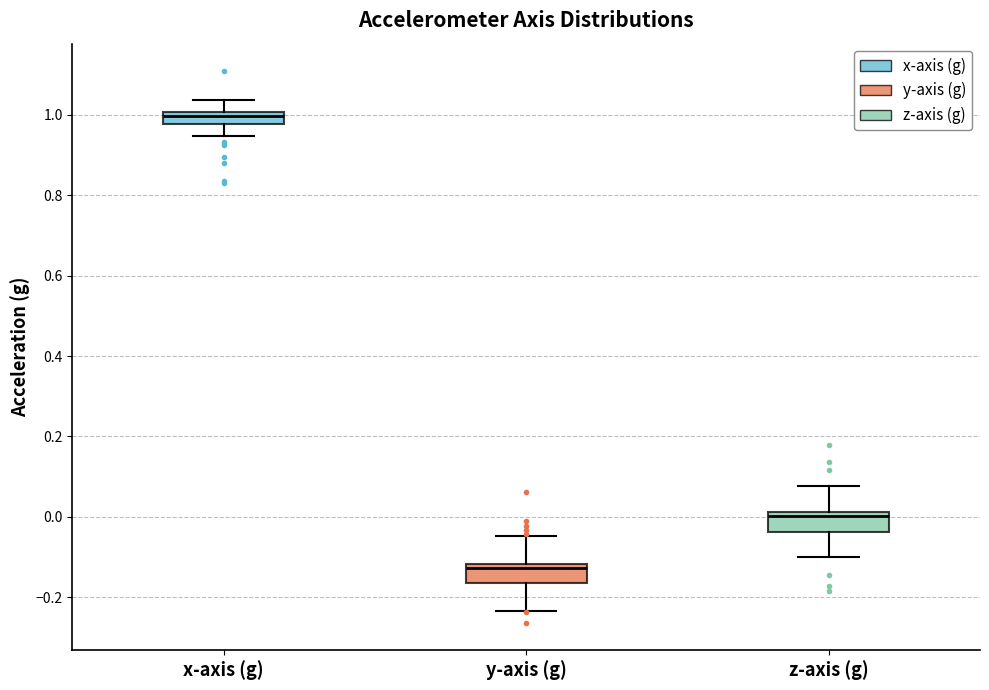

Which box has the lowest median line?

y-axis (g)